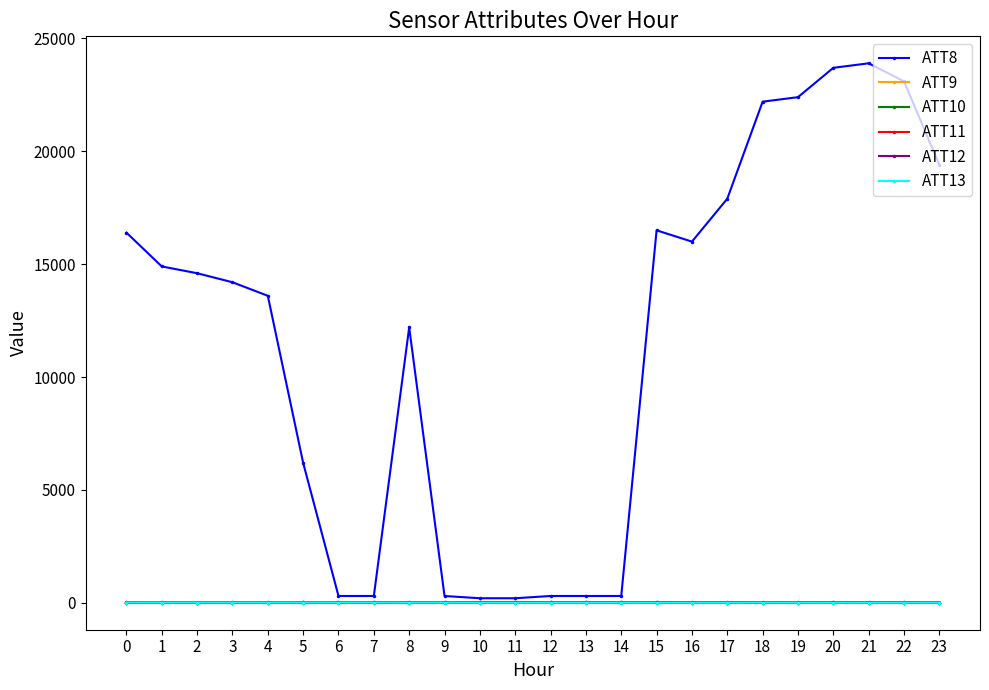

Which series has the largest total across all categories?

ATT8